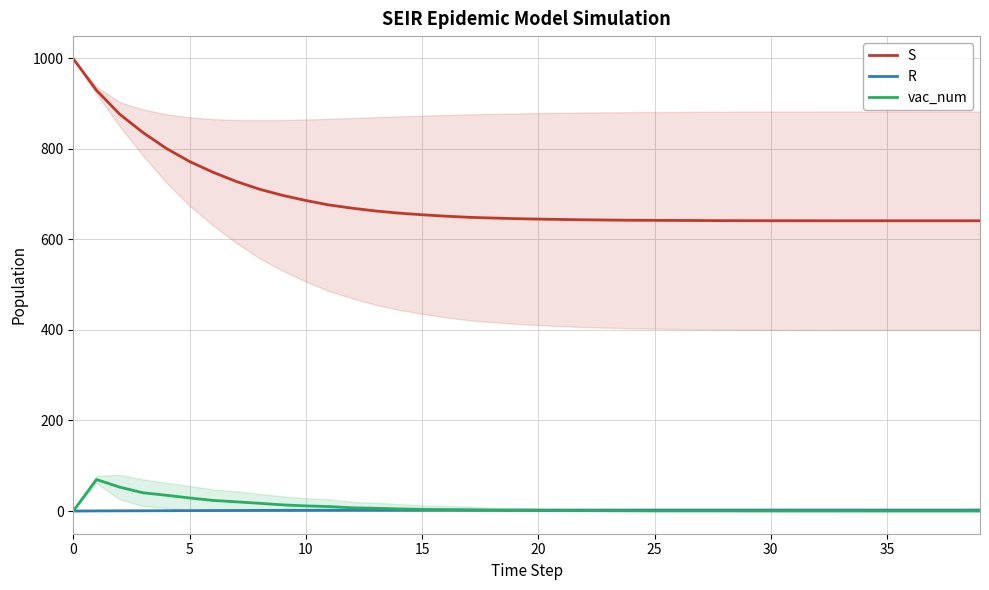

True or false: R and S cross at least once.

False